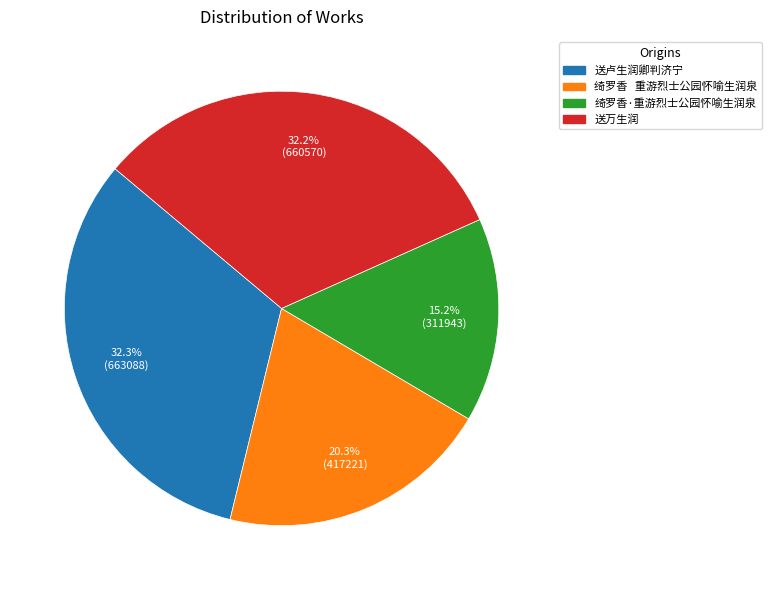

Combined, what portion of the pie is 送万生润 and 绮罗香·重游烈士公园怀喻生润泉?

47.4%